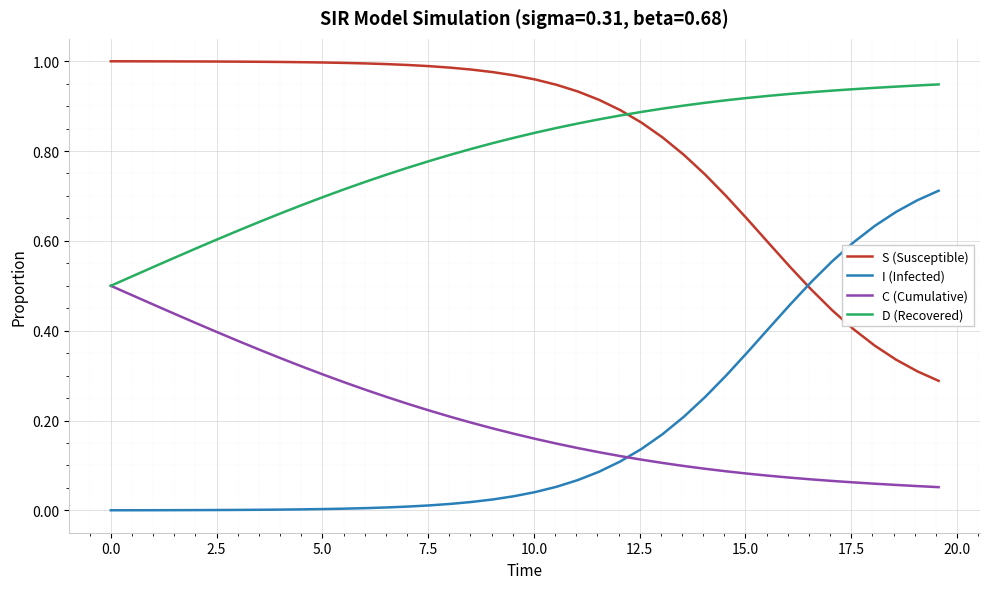

What is the sum of all C (Cumulative) values?

8.3